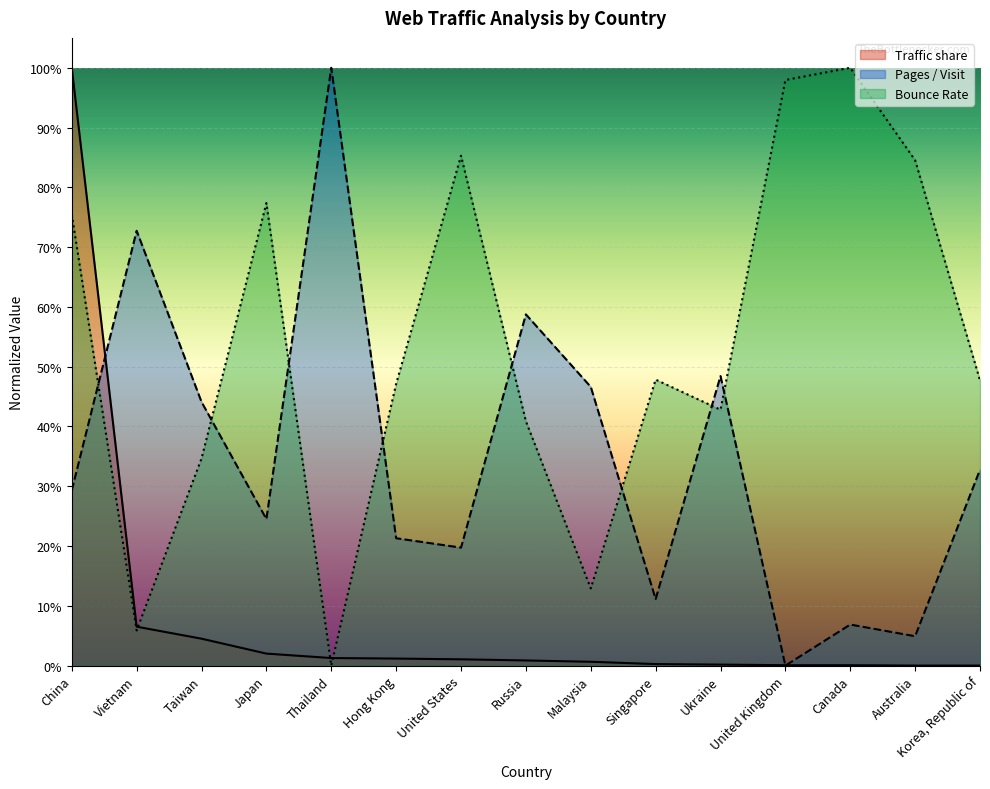

Which category has the highest value in the Bounce Rate series?

Canada